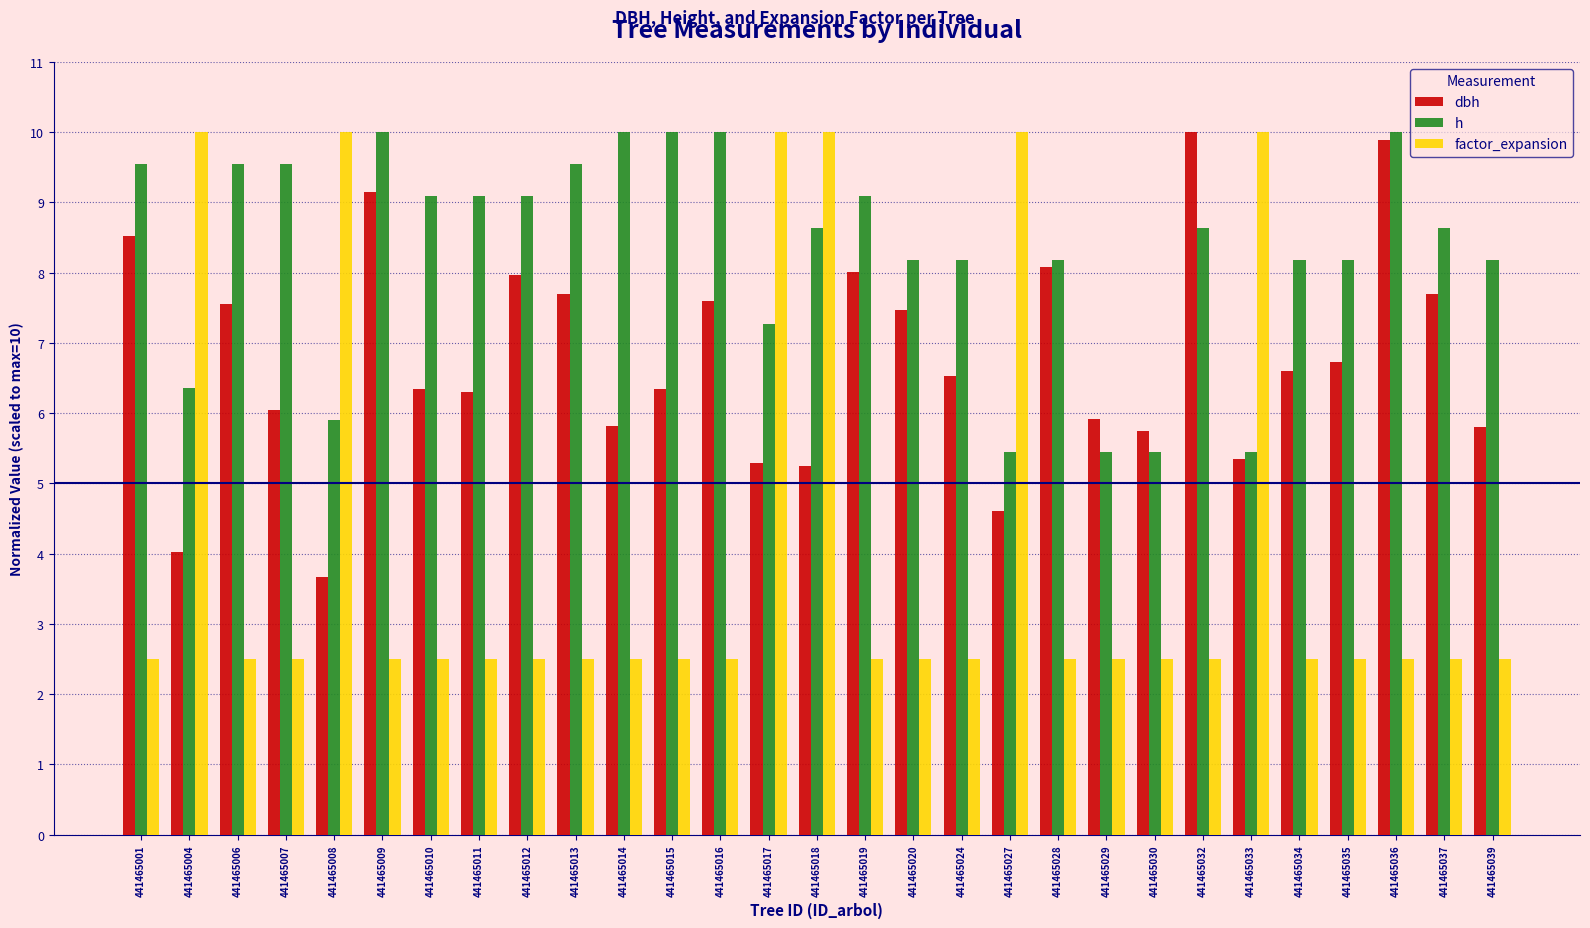

The h series shows 9.5 at 441465013. True or false?

True